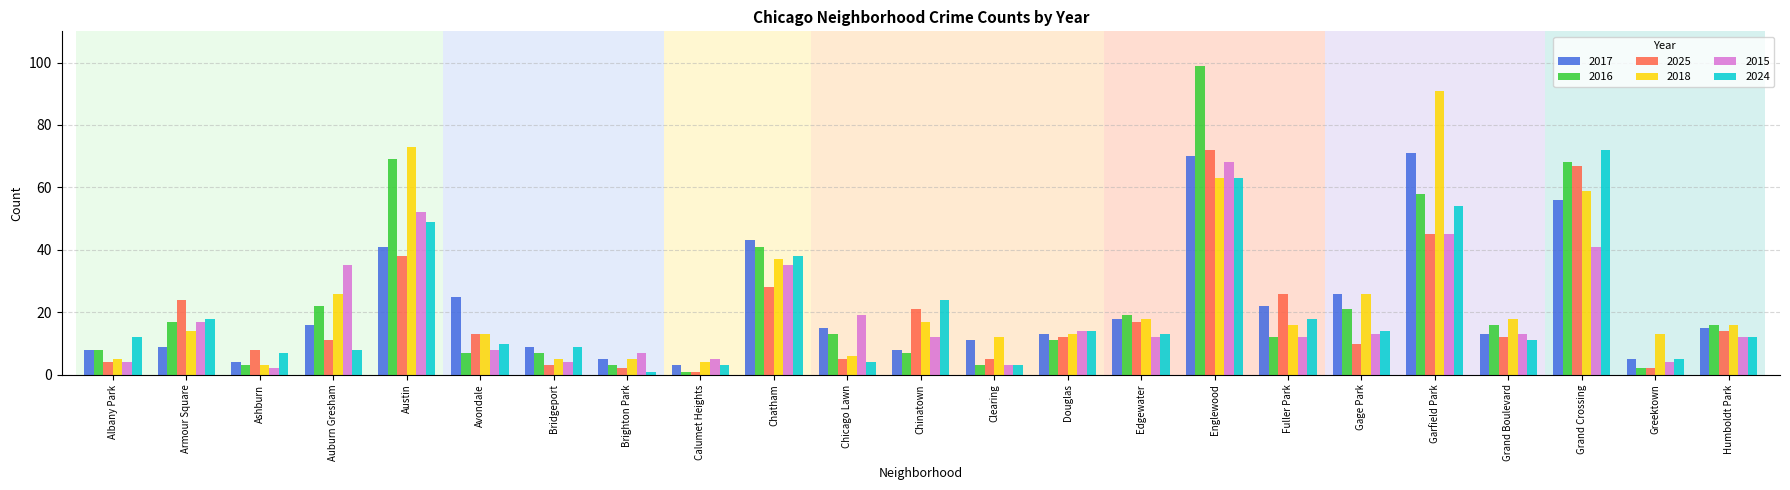

Is it true that 2015 equals 68 at Englewood?

True